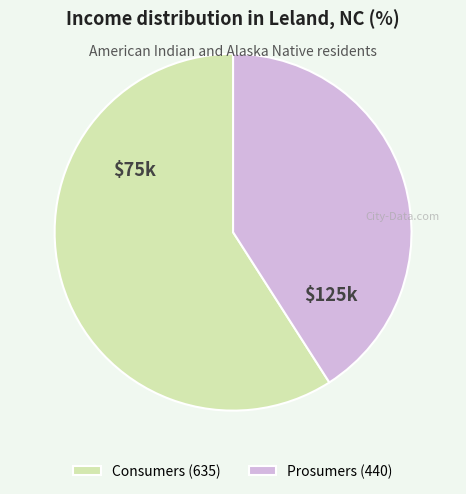

Which slice is the smallest?

Prosumers